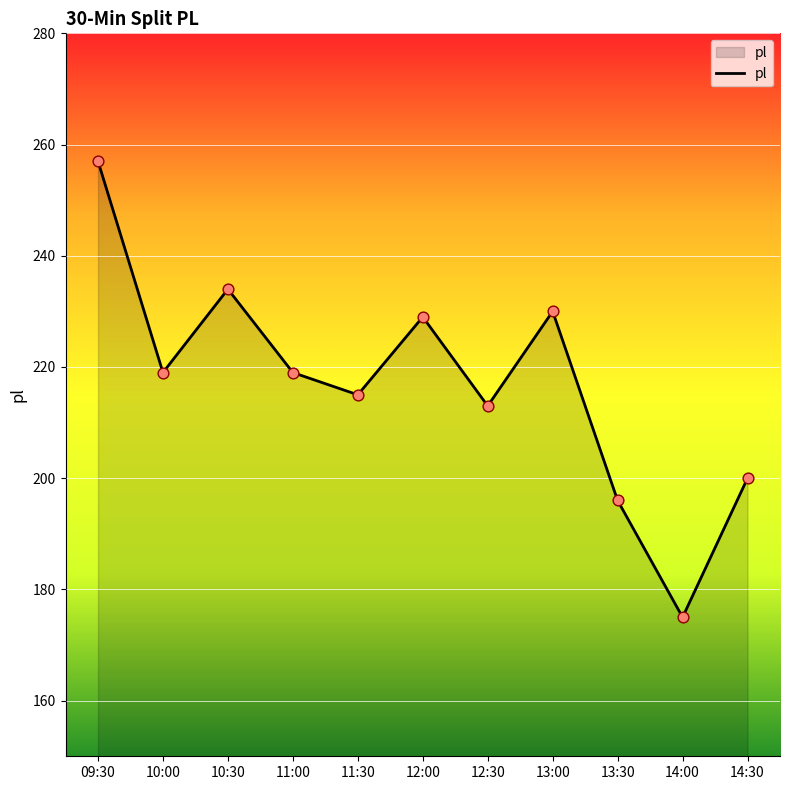

What is the change in value from 10:00 to 12:00?

+10